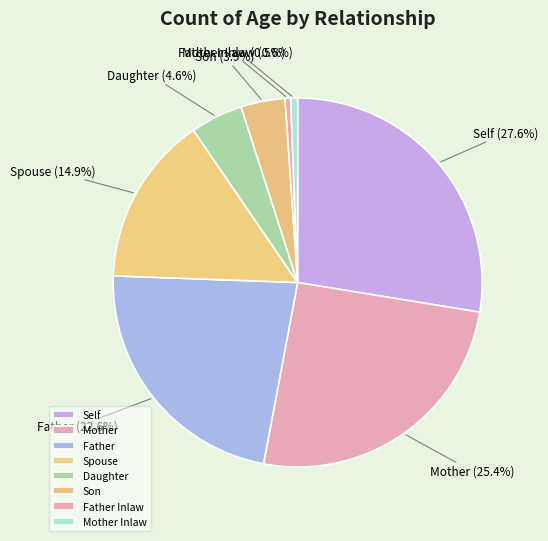

Which category has the smallest portion of the pie?

Father Inlaw